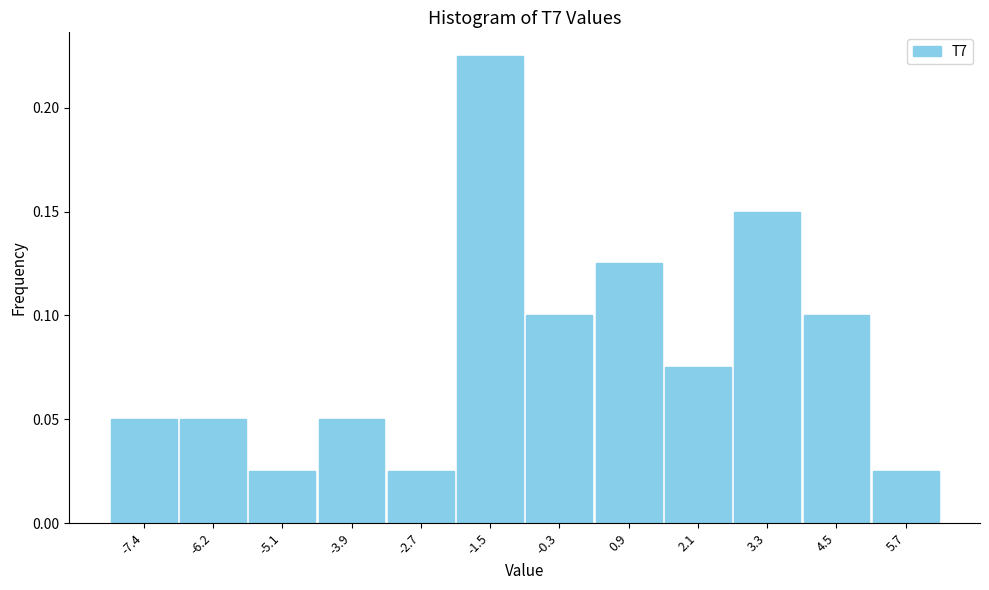

Reading left to right, transcribe this chart: for each bar, give the range it covers on the x-axis and its height. Neither the bar edges nor the heights are printed on the chart, so give them approximately, as read against the axes.

-8.0 to -6.8: 0.050
-6.8 to -5.6: 0.050
-5.6 to -4.4: 0.025
-4.4 to -3.2: 0.050
-3.2 to -2.0: 0.025
-2.0 to -0.8: 0.225
-0.8 to 0.4: 0.100
0.4 to 1.6: 0.125
1.6 to 2.8: 0.075
2.8 to 4.0: 0.150
4.0 to 5.2: 0.100
5.2 to 6.4: 0.025